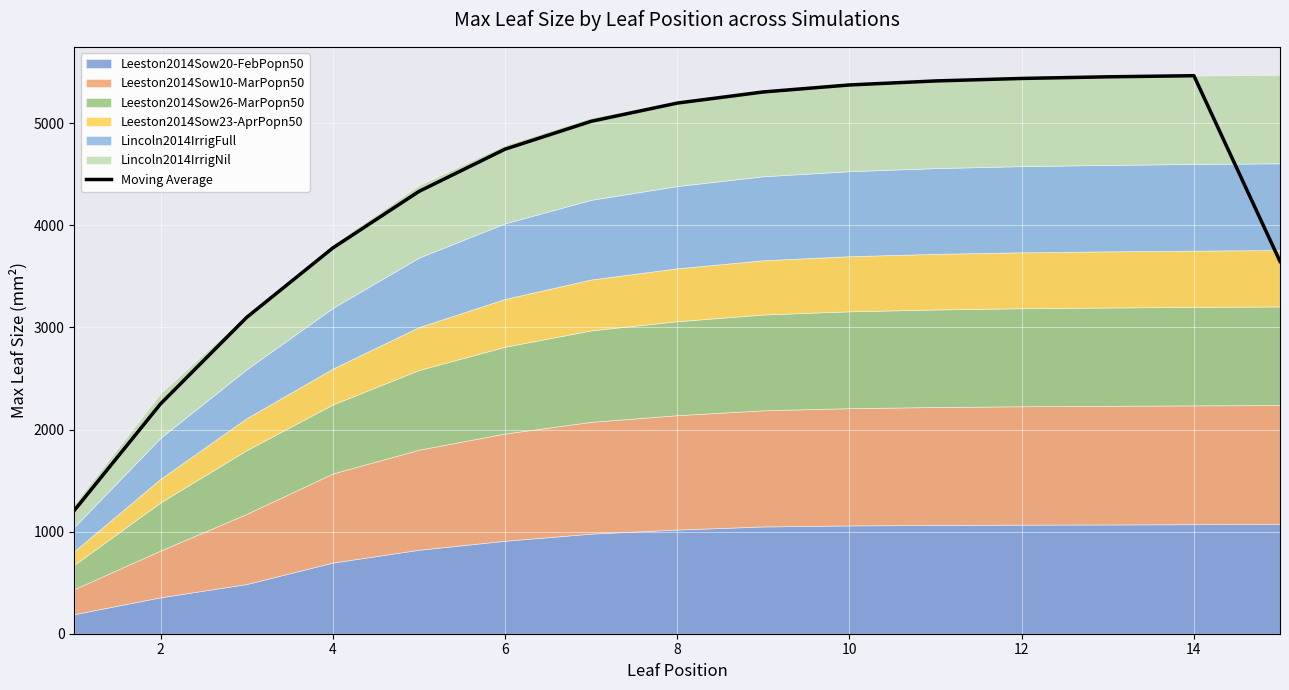

What is the minimum value for Moving Average?

1209.4